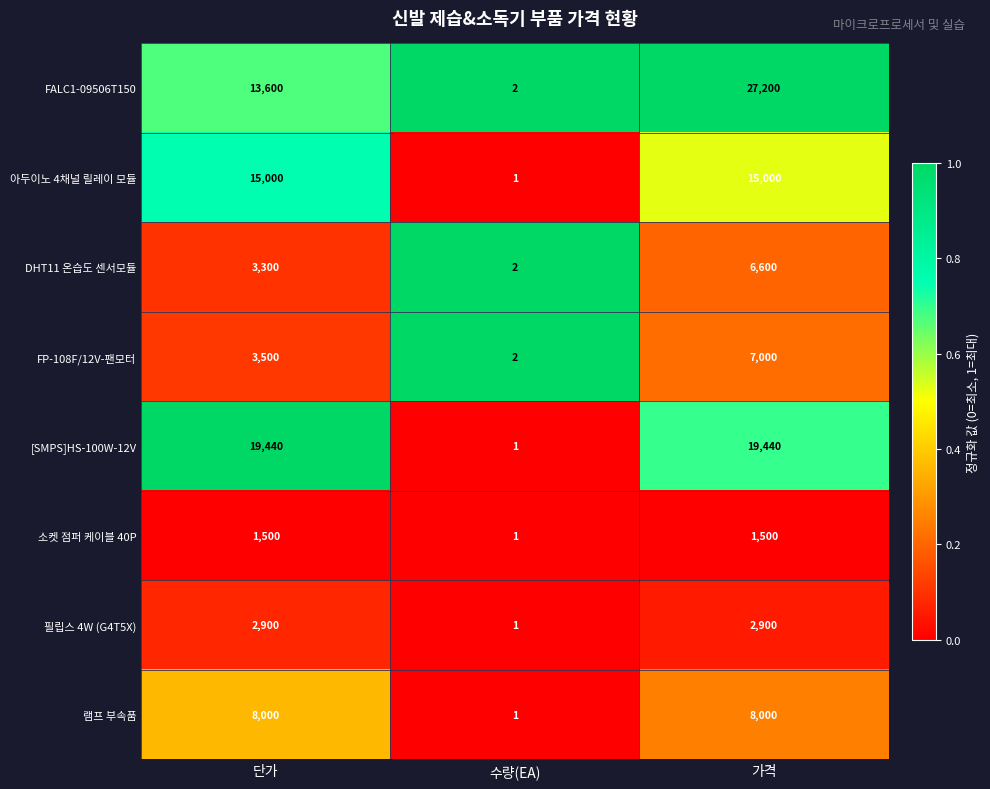

Which series has the widest spread of values?

FALC1-09506T150